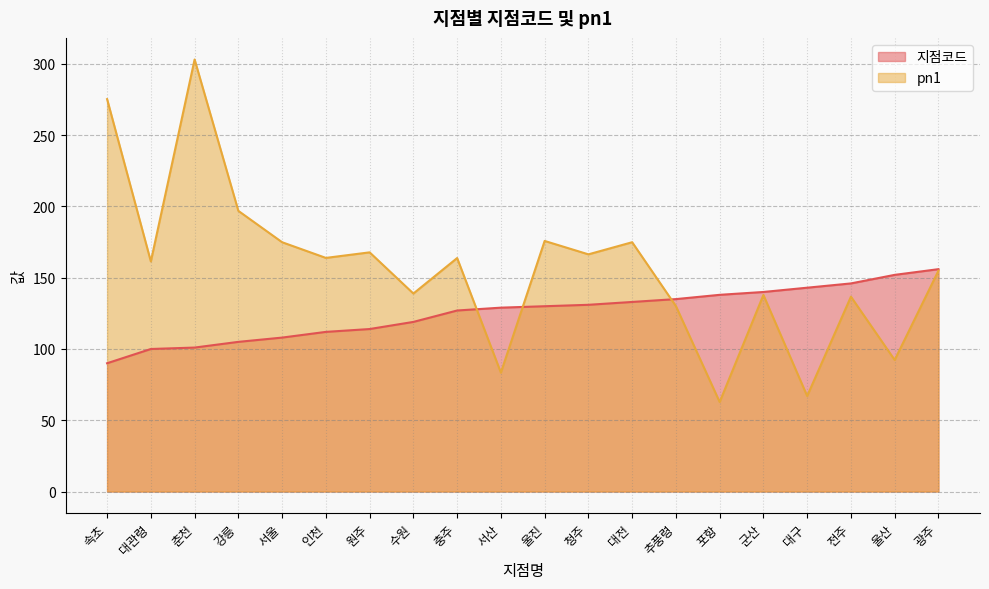

Which category has the lowest value across all series?

포항